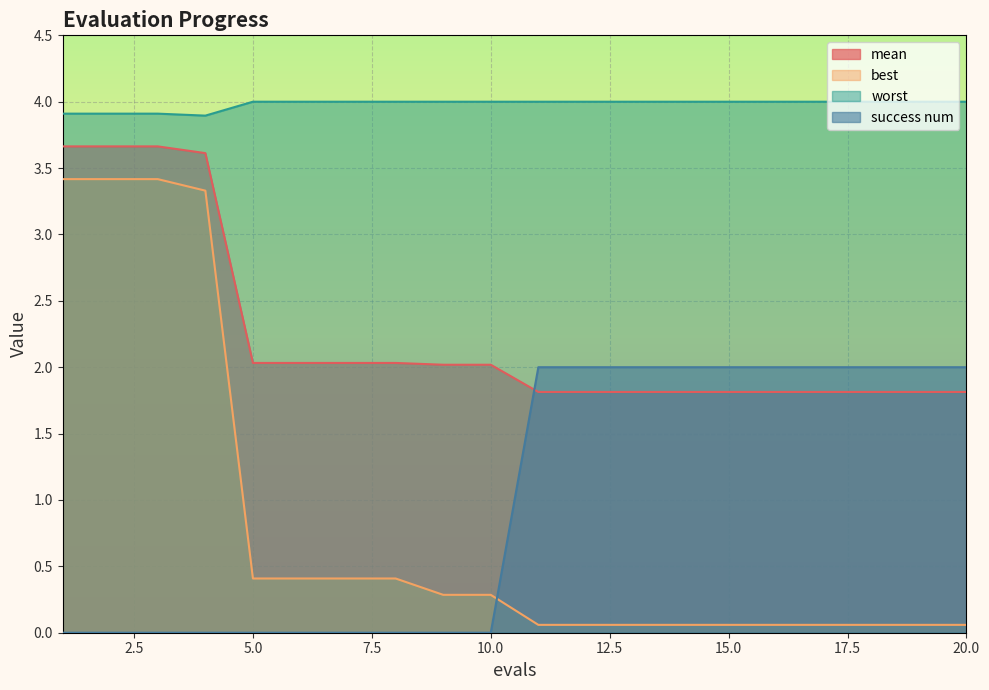

Is it true that success num equals -0.9 at 9?

False